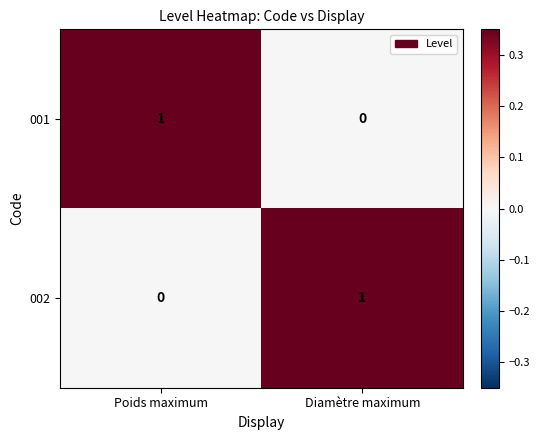

At which label is 002 closest to 0?

Poids maximum